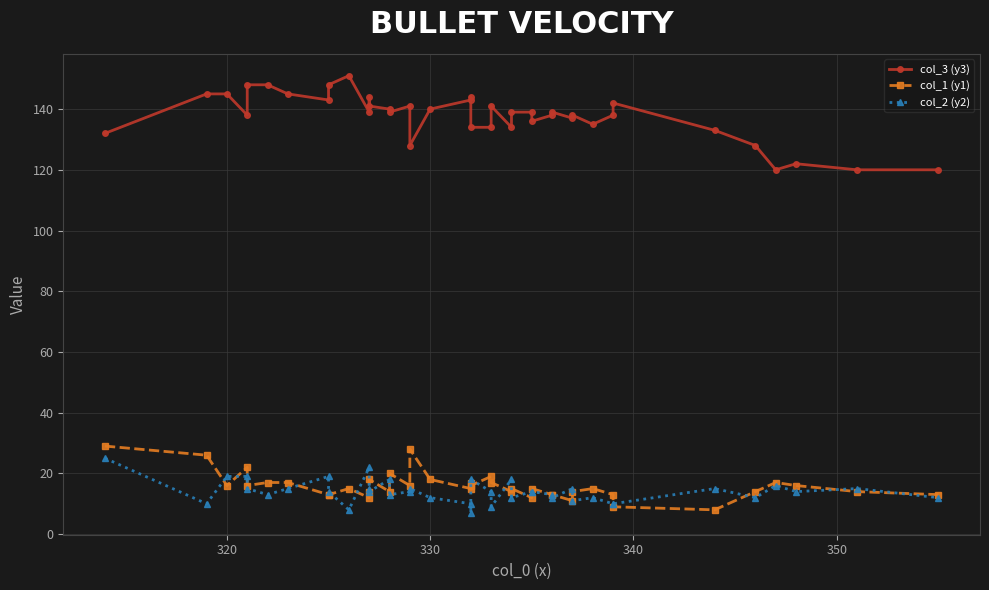

Count the number of categories in the chart.

40